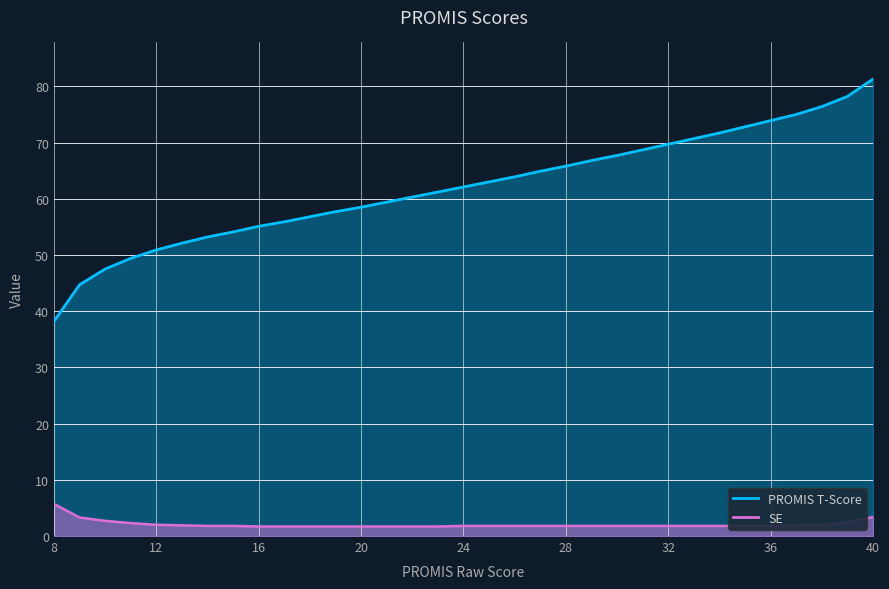

What is the approximate value of PROMIS T-Score at 23?

61.2